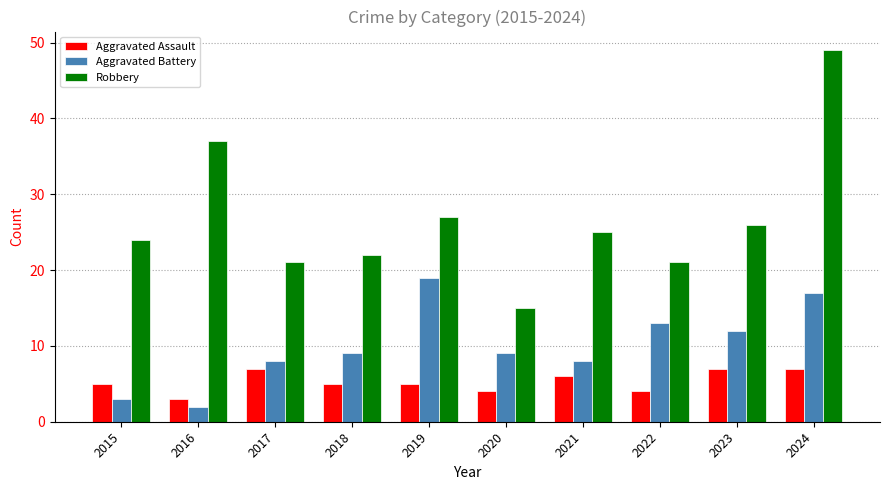

What is the total value across all series at 2022?

38